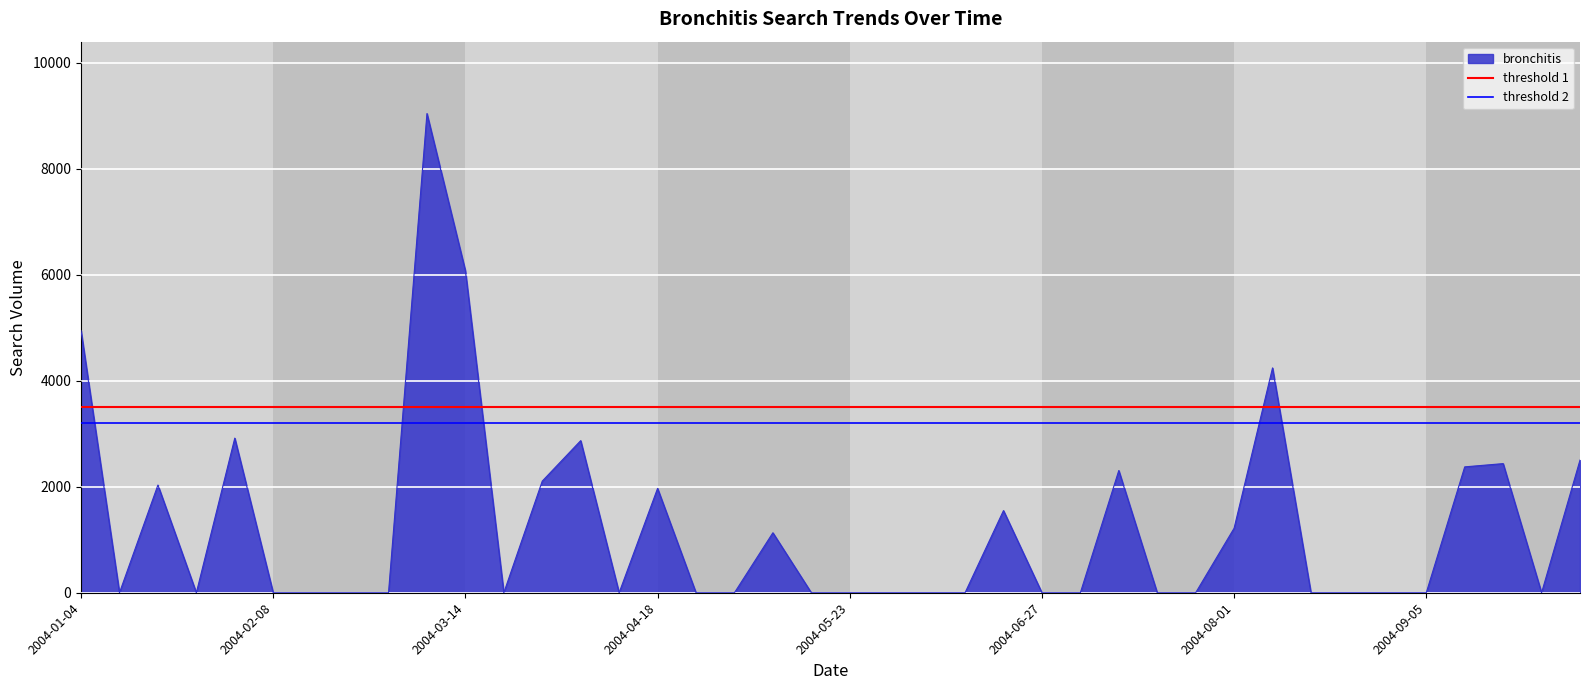

What is the maximum value for bronchitis?

9045.0